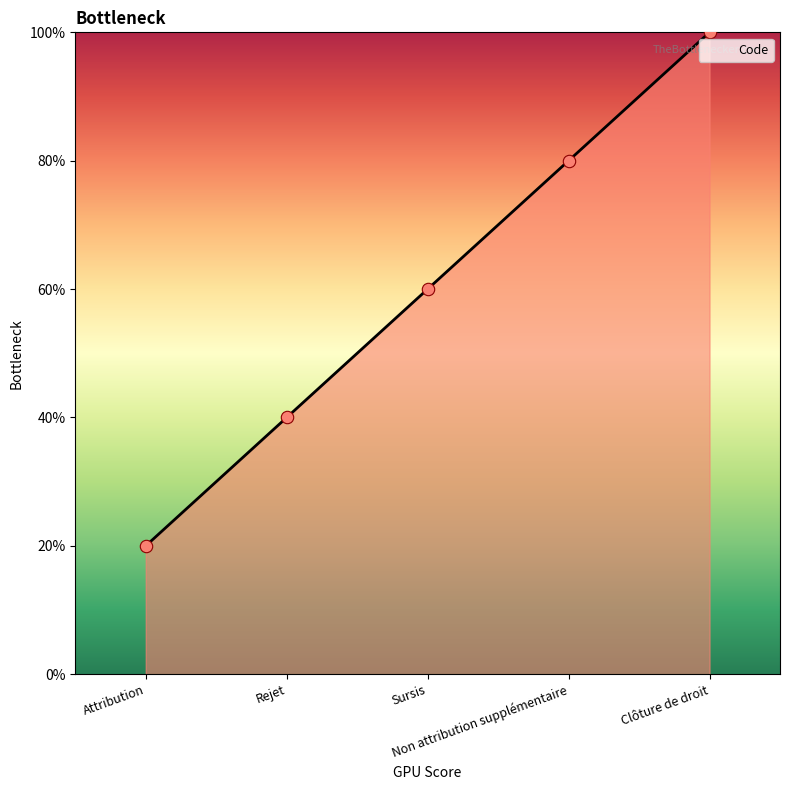

Approximately how many times larger is the value at Clôture de droit compared to Rejet?

2.5